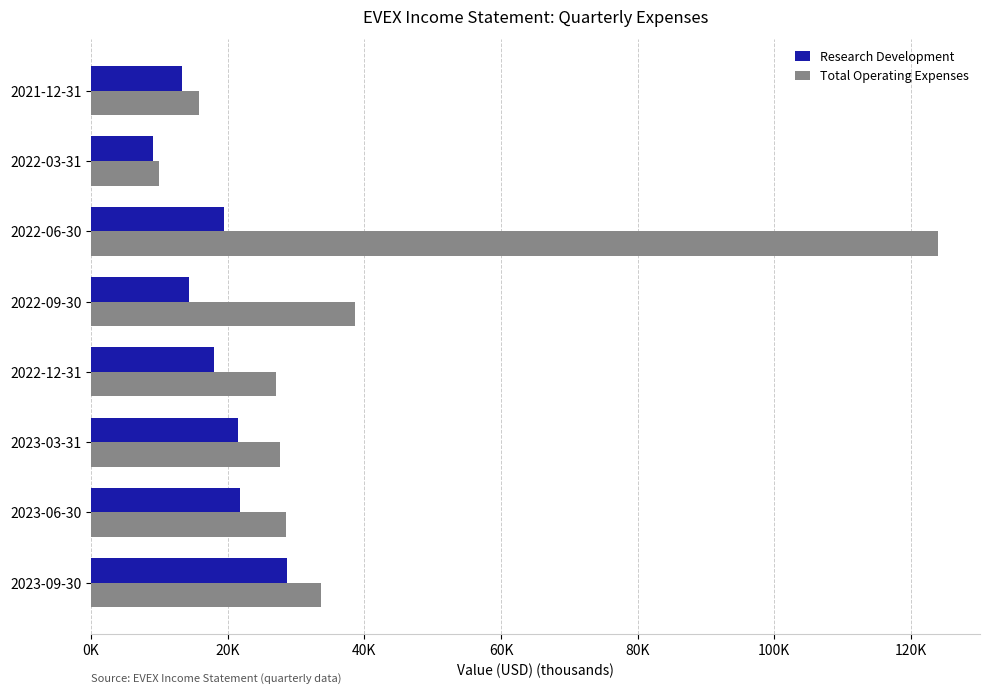

List the series in order of their overall mean, highest first.

Total Operating Expenses, Research Development